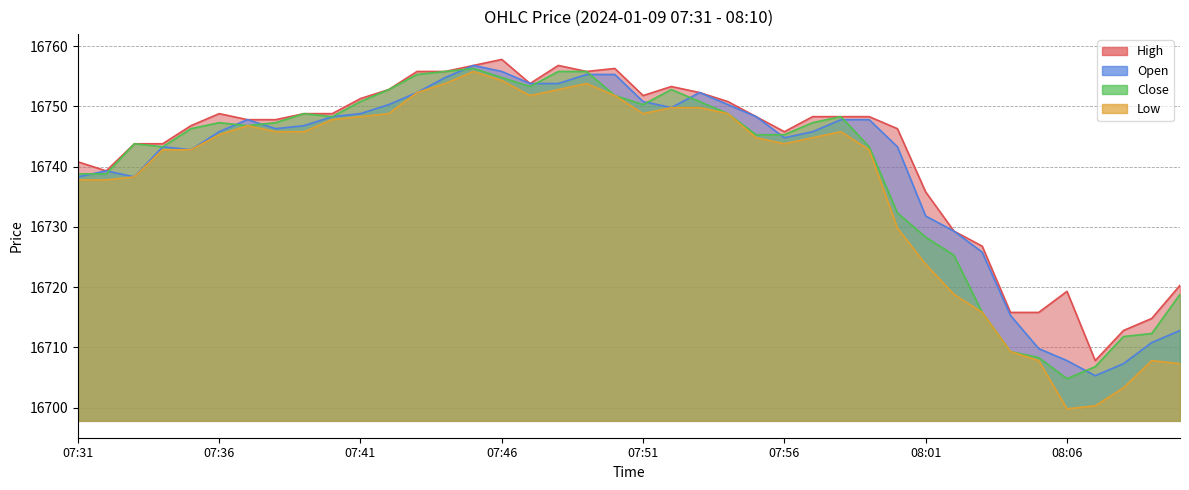

Reading left to right, list all the values displayed in this chart.

High: 07:31=16740.8	07:32=16739.3	07:33=16743.8	07:34=16743.8	07:35=16746.8	07:36=16748.8	07:37=16747.8	07:38=16747.8	07:39=16748.8	07:40=16748.8	07:41=16751.3	07:42=16752.8	07:43=16755.8	07:44=16755.8	07:45=16756.8	07:46=16757.8	07:47=16753.8	07:48=16756.8	07:49=16755.8	07:50=16756.3	07:51=16751.8	07:52=16753.3	07:53=16752.3	07:54=16750.8	07:55=16748.3	07:56=16745.8	07:57=16748.3	07:58=16748.3	07:59=16748.3	08:00=16746.3	08:01=16735.8	08:02=16729.3	08:03=16726.8	08:04=16715.8	08:05=16715.8	08:06=16719.3	08:07=16707.8	08:08=16712.8	08:09=16714.8	08:10=16720.3
Open: 07:31=16738.3	07:32=16739.3	07:33=16738.3	07:34=16743.3	07:35=16742.8	07:36=16745.8	07:37=16747.8	07:38=16746.3	07:39=16746.8	07:40=16748.3	07:41=16748.8	07:42=16750.3	07:43=16752.3	07:44=16754.8	07:45=16756.8	07:46=16755.8	07:47=16753.8	07:48=16753.8	07:49=16755.3	07:50=16755.3	07:51=16750.8	07:52=16749.8	07:53=16752.3	07:54=16750.3	07:55=16748.3	07:56=16744.8	07:57=16745.8	07:58=16747.8	07:59=16747.8	08:00=16743.3	08:01=16731.8	08:02=16729.3	08:03=16725.8	08:04=16715.3	08:05=16709.8	08:06=16707.8	08:07=16705.3	08:08=16707.3	08:09=16710.8	08:10=16712.8
Close: 07:31=16738.8	07:32=16738.8	07:33=16743.8	07:34=16743.3	07:35=16746.3	07:36=16747.3	07:37=16746.8	07:38=16747.3	07:39=16748.8	07:40=16748.3	07:41=16750.8	07:42=16752.8	07:43=16755.3	07:44=16755.8	07:45=16756.3	07:46=16754.8	07:47=16753.3	07:48=16755.8	07:49=16755.8	07:50=16751.8	07:51=16750.3	07:52=16752.8	07:53=16750.8	07:54=16748.8	07:55=16745.3	07:56=16745.3	07:57=16747.3	07:58=16748.3	07:59=16743.3	08:00=16732.3	08:01=16728.3	08:02=16725.3	08:03=16715.8	08:04=16709.3	08:05=16708.3	08:06=16704.8	08:07=16706.8	08:08=16711.8	08:09=16712.3	08:10=16718.8
Low: 07:31=16737.8	07:32=16737.8	07:33=16738.3	07:34=16742.8	07:35=16742.8	07:36=16745.3	07:37=16746.8	07:38=16745.8	07:39=16745.8	07:40=16747.8	07:41=16748.3	07:42=16748.8	07:43=16752.3	07:44=16753.8	07:45=16755.8	07:46=16754.3	07:47=16751.8	07:48=16752.8	07:49=16753.8	07:50=16751.8	07:51=16748.8	07:52=16749.8	07:53=16749.8	07:54=16748.8	07:55=16744.8	07:56=16743.8	07:57=16744.8	07:58=16745.8	07:59=16742.8	08:00=16729.8	08:01=16723.8	08:02=16718.8	08:03=16715.8	08:04=16709.3	08:05=16707.8	08:06=16699.8	08:07=16700.3	08:08=16703.3	08:09=16707.8	08:10=16707.3